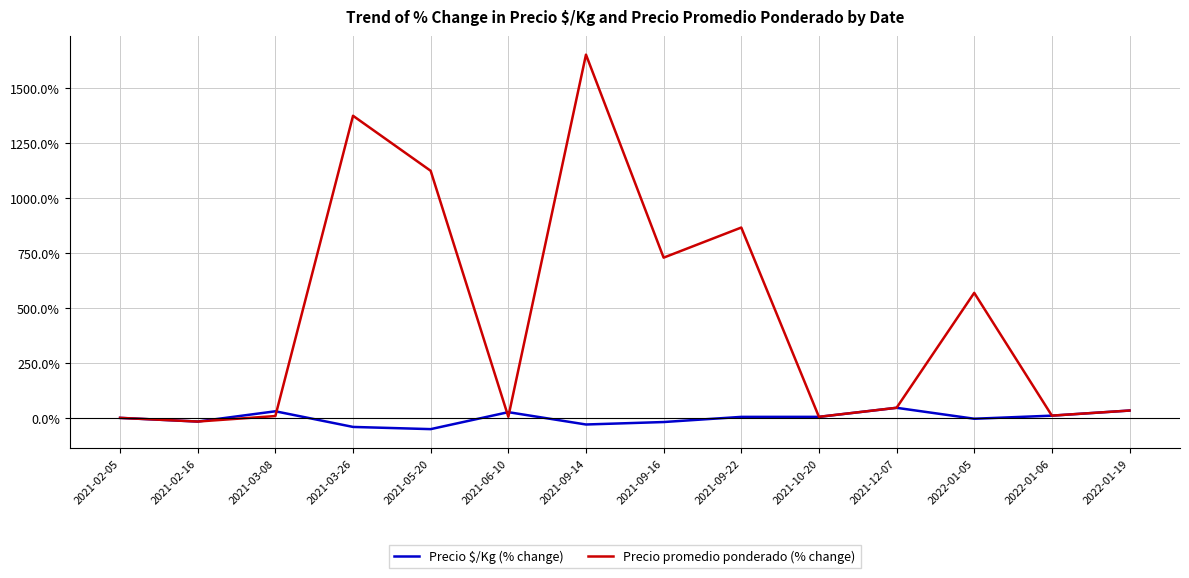

What are all the series names shown in the legend?

Precio $/Kg (% change), Precio promedio ponderado (% change)